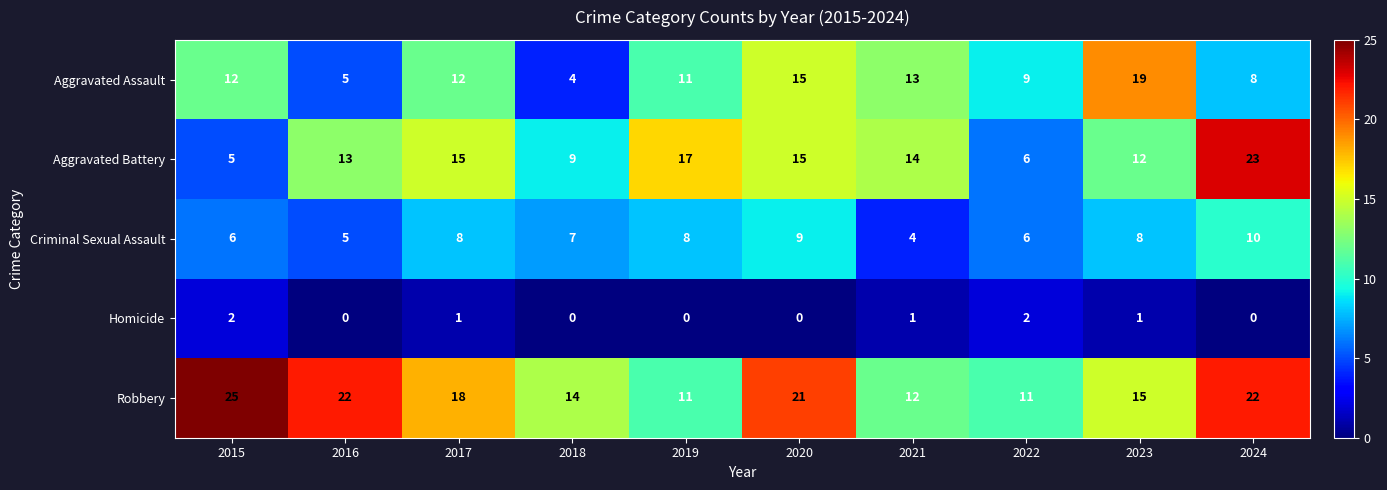

At which category is the sum across all series the highest?

2024